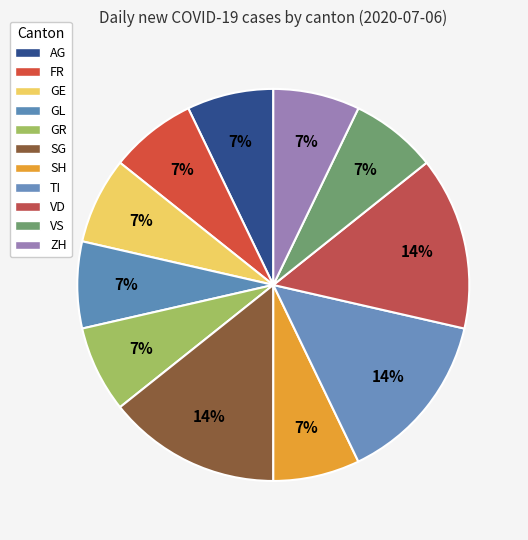

Which slice is the largest?

TI